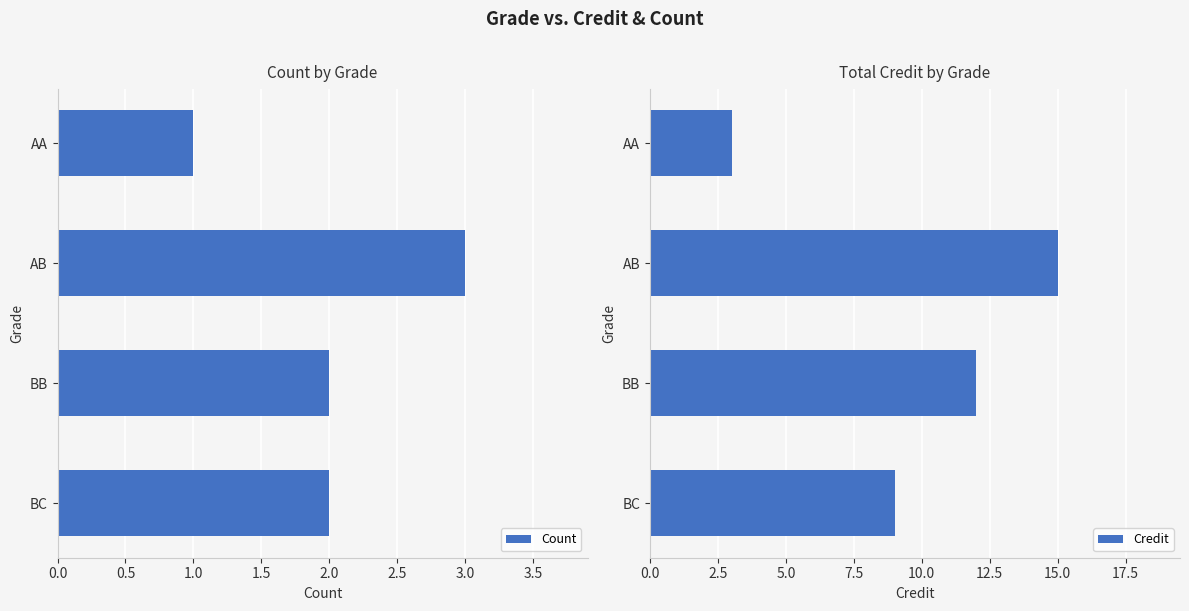

What value does the Count series have at AB?

3